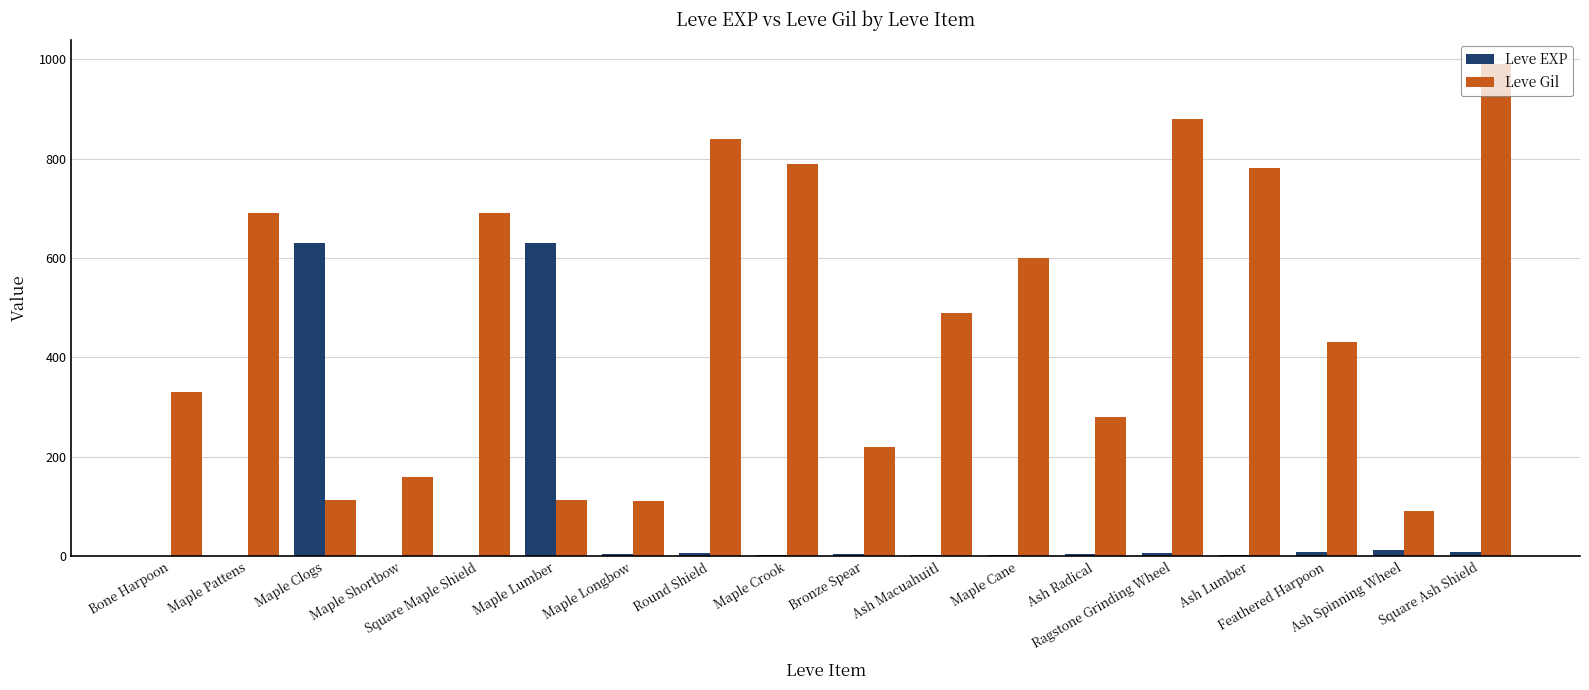

What is the average value of the Leve EXP series?

74